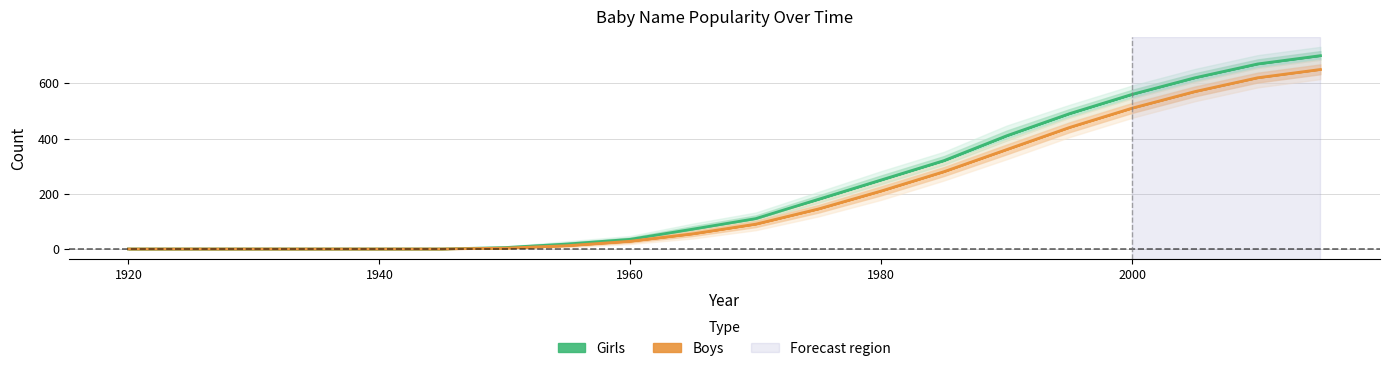

Is the value of Girls at 2000 greater than the value of Boys at 2015?

No